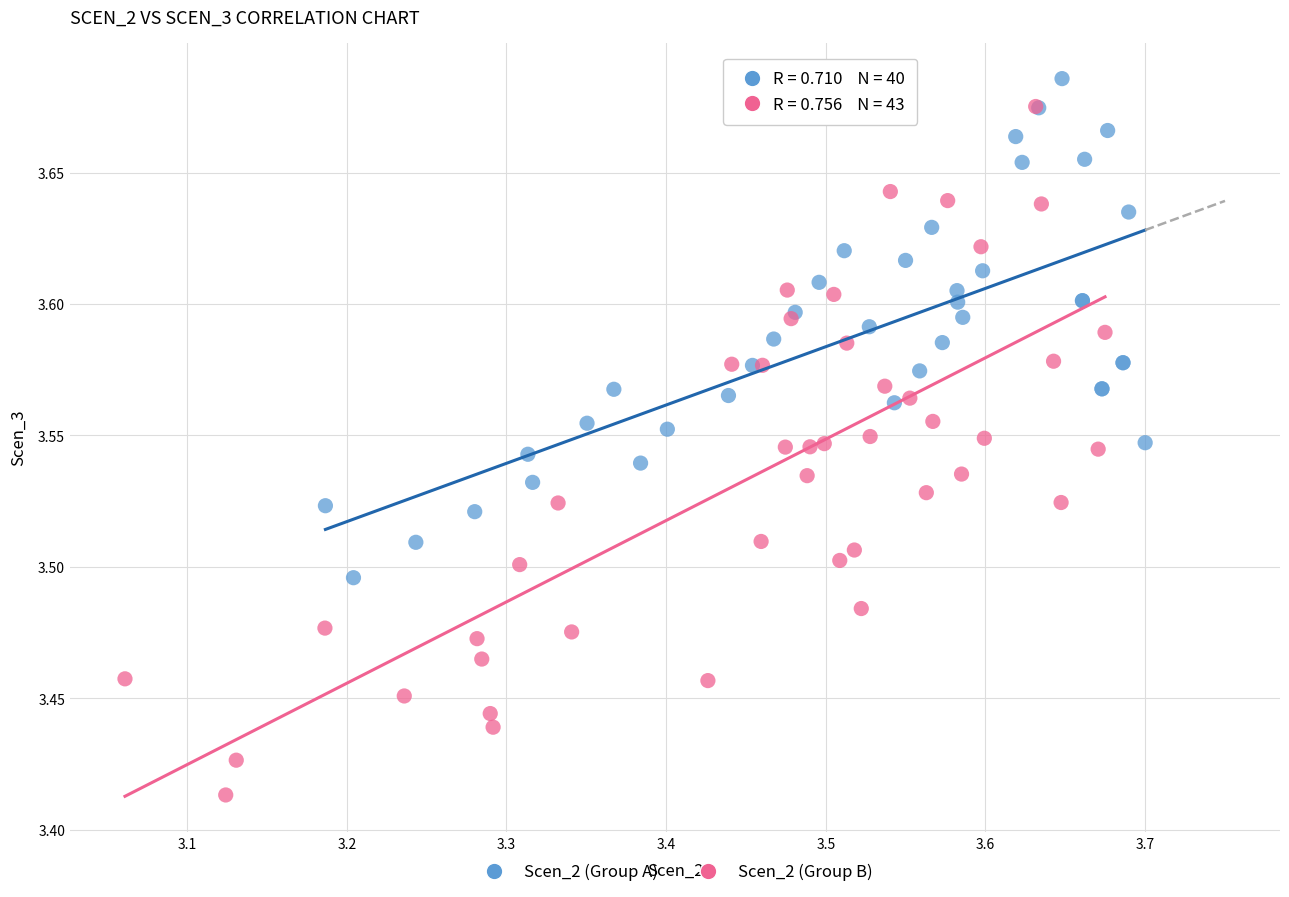

Which series contains the lowest Y value?

Scen_2 (Group B)